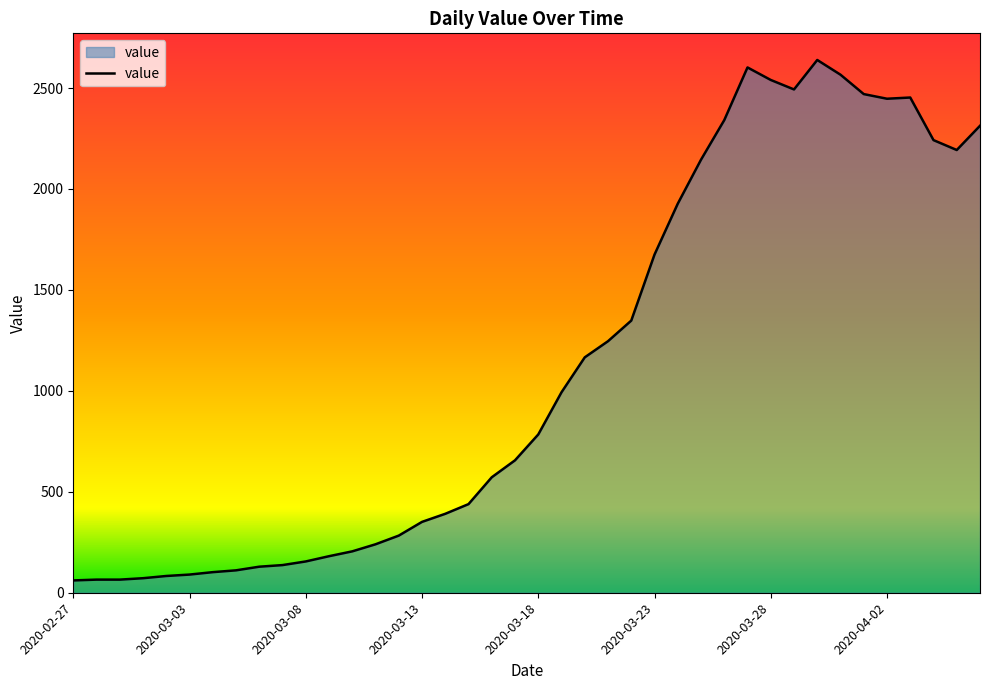

What is the smallest value displayed?

61